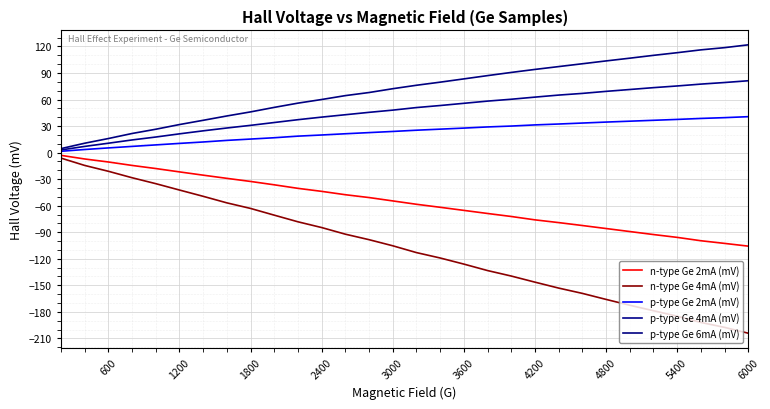

True or false: p-type Ge 2mA (mV) and n-type Ge 4mA (mV) cross at least once.

False